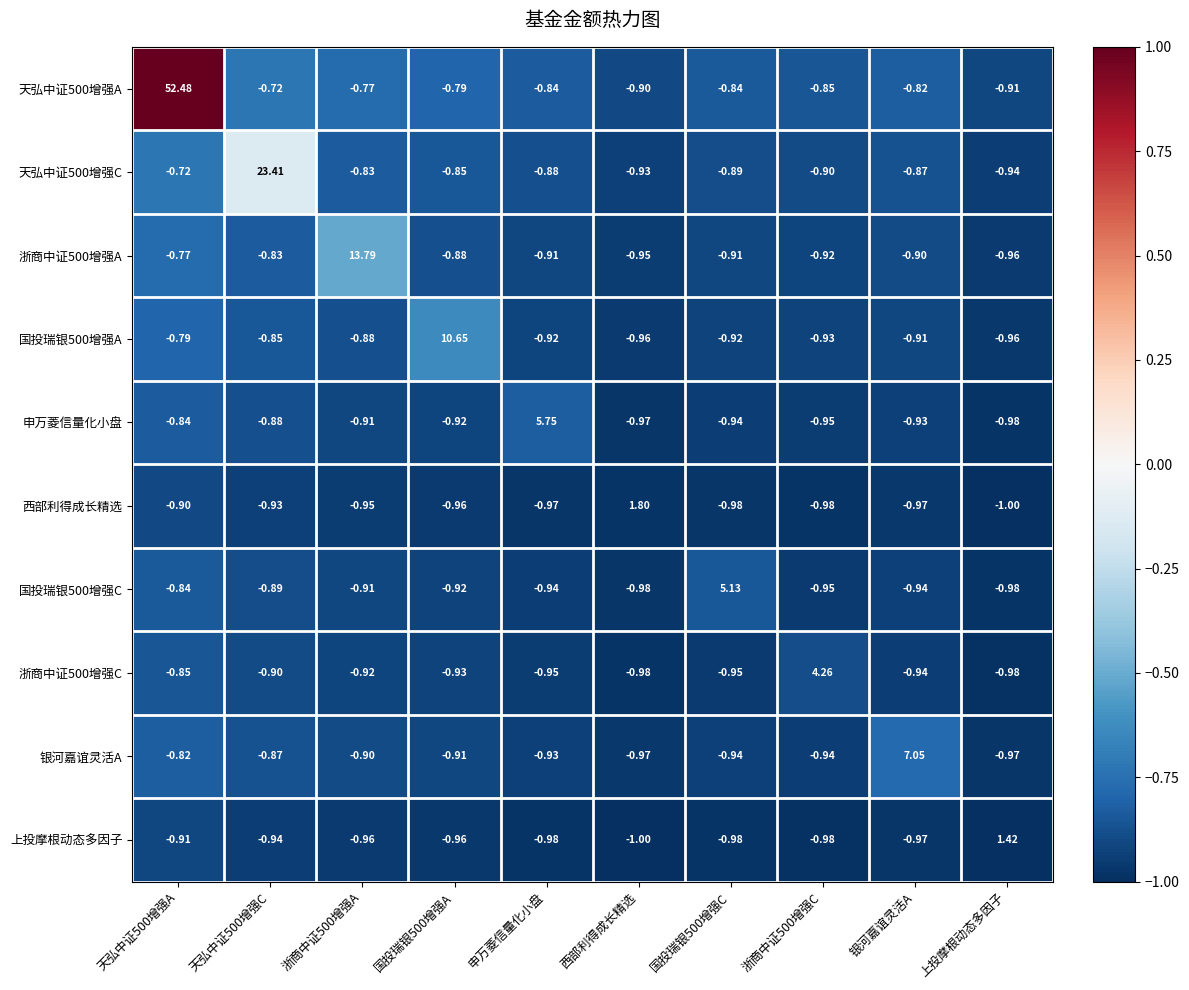

At which label does 西部利得成长精选 first exceed 0?

西部利得成长精选